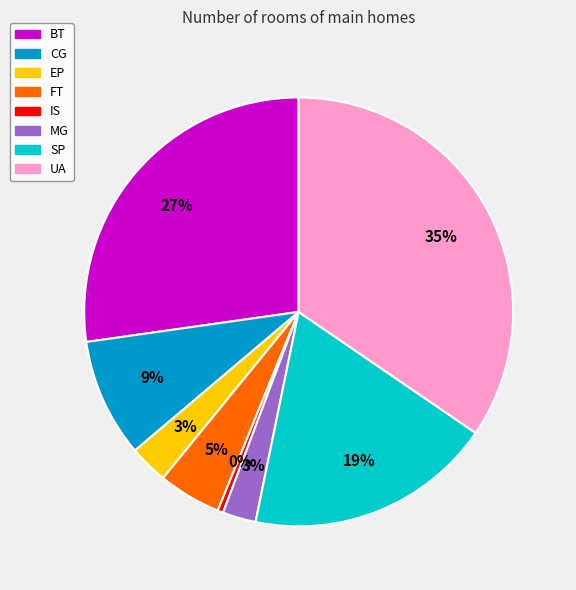

True or false: CG accounts for 9% of the total.

True